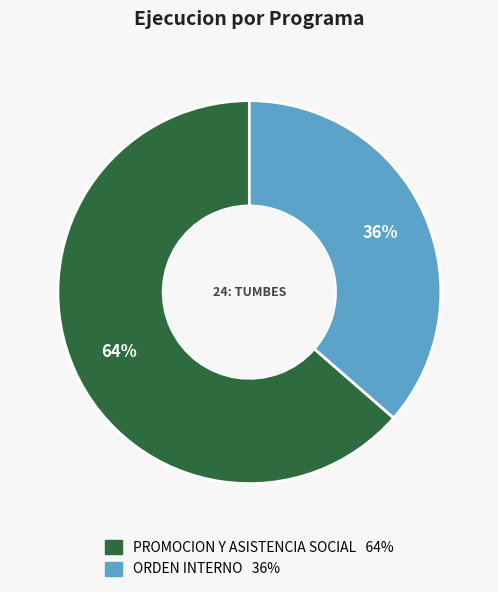

To the nearest percent, what is the average slice percentage?

50%